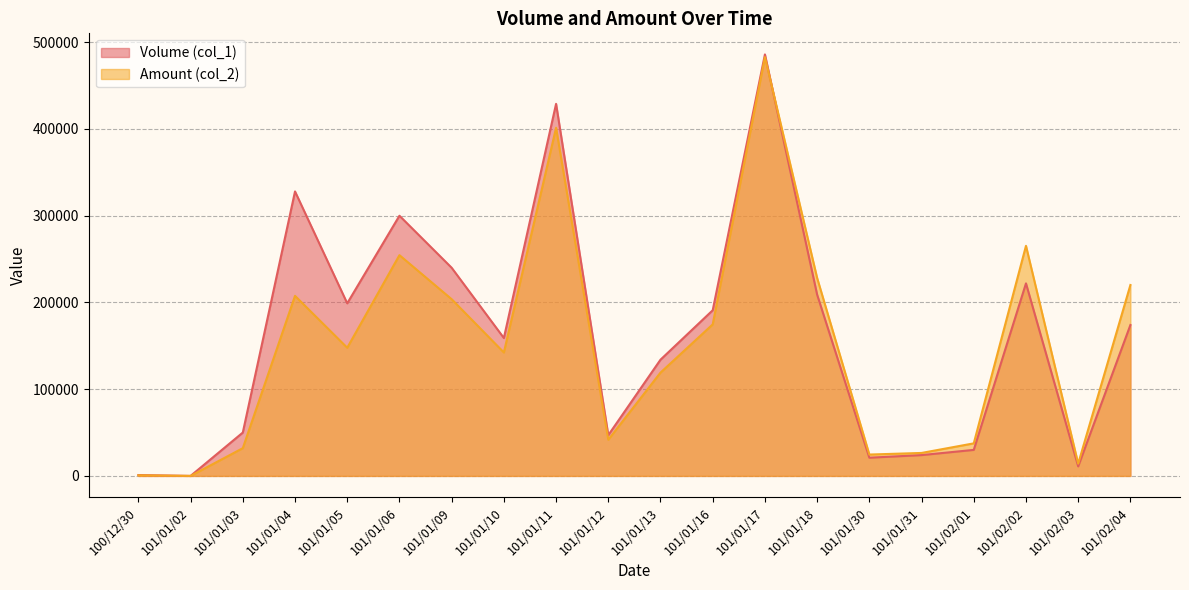

List the labels in order of Amount (col_2) value, largest first.

101/01/17, 101/01/11, 101/02/02, 101/01/06, 101/01/18, 101/02/04, 101/01/04, 101/01/09, 101/01/16, 101/01/05, 101/01/10, 101/01/13, 101/01/12, 101/02/01, 101/01/03, 101/01/31, 101/01/30, 101/02/03, 100/12/30, 101/01/02